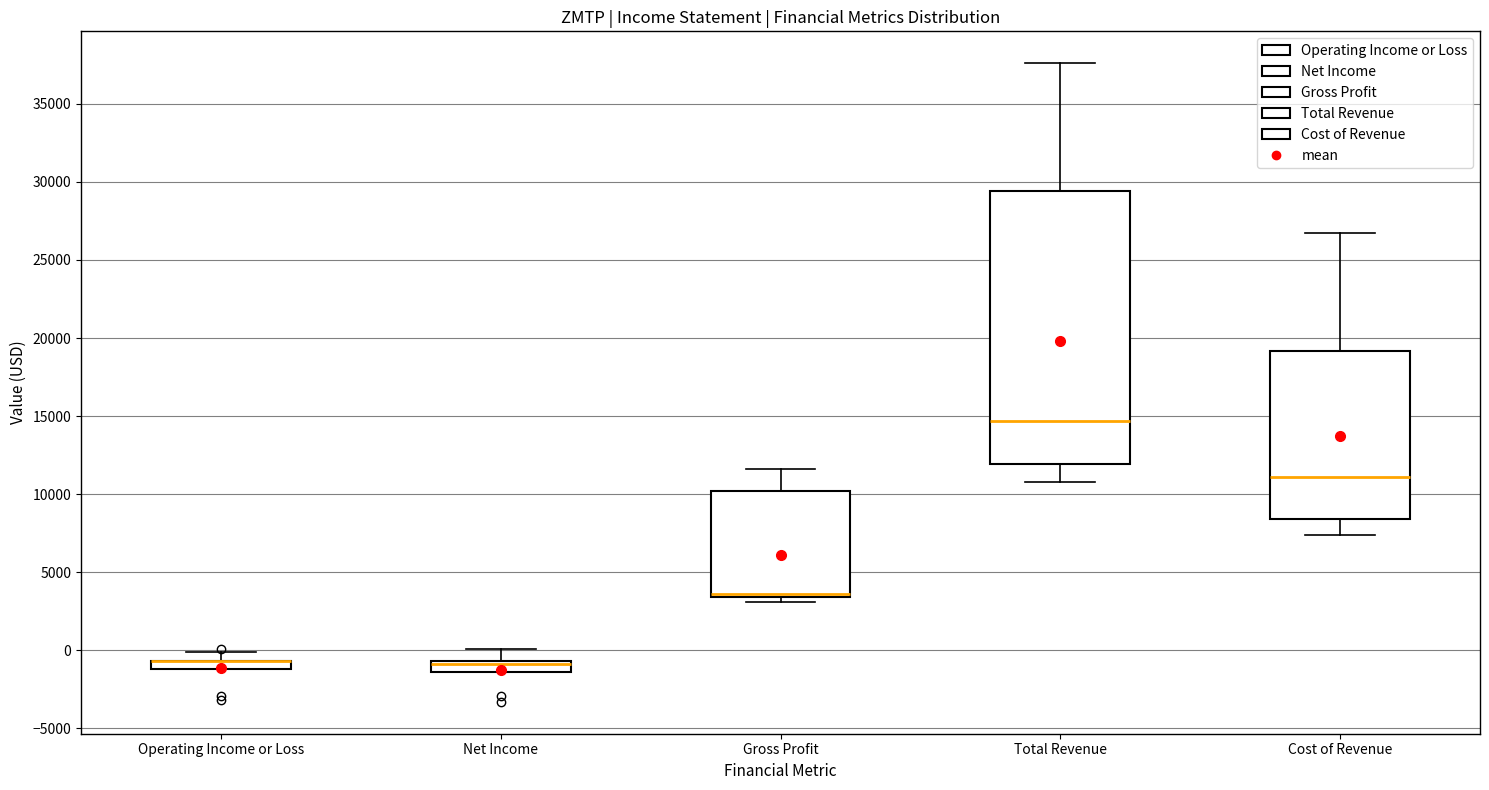

Which box is the tallest, from its lower edge to its upper edge?

Total Revenue